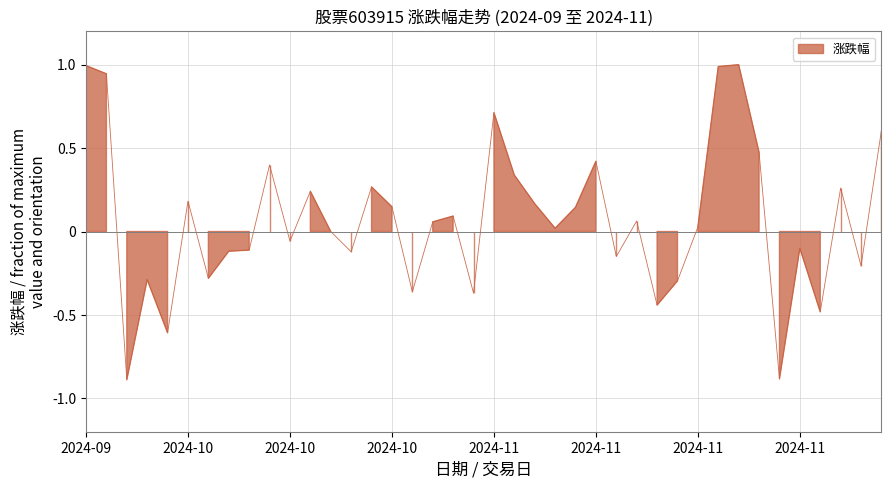

List the labels in order of value, smallest first.

2024-10-09, 2024-11-22, 2024-10-11, 2024-11-26, 2024-11-14, 2024-11-01, 2024-10-29, 2024-11-15, 2024-10-10, 2024-10-15, 2024-11-28, 2024-11-12, 2024-10-24, 2024-10-16, 2024-10-17, 2024-11-25, 2024-10-21, 2024-10-23, 2024-11-07, 2024-11-18, 2024-10-30, 2024-11-13, 2024-10-31, 2024-11-08, 2024-10-28, 2024-11-06, 2024-10-14, 2024-10-22, 2024-11-27, 2024-10-25, 2024-11-05, 2024-10-18, 2024-11-11, 2024-11-21, 2024-11-29, 2024-11-04, 2024-10-08, 2024-11-19, 2024-09-30, 2024-11-20